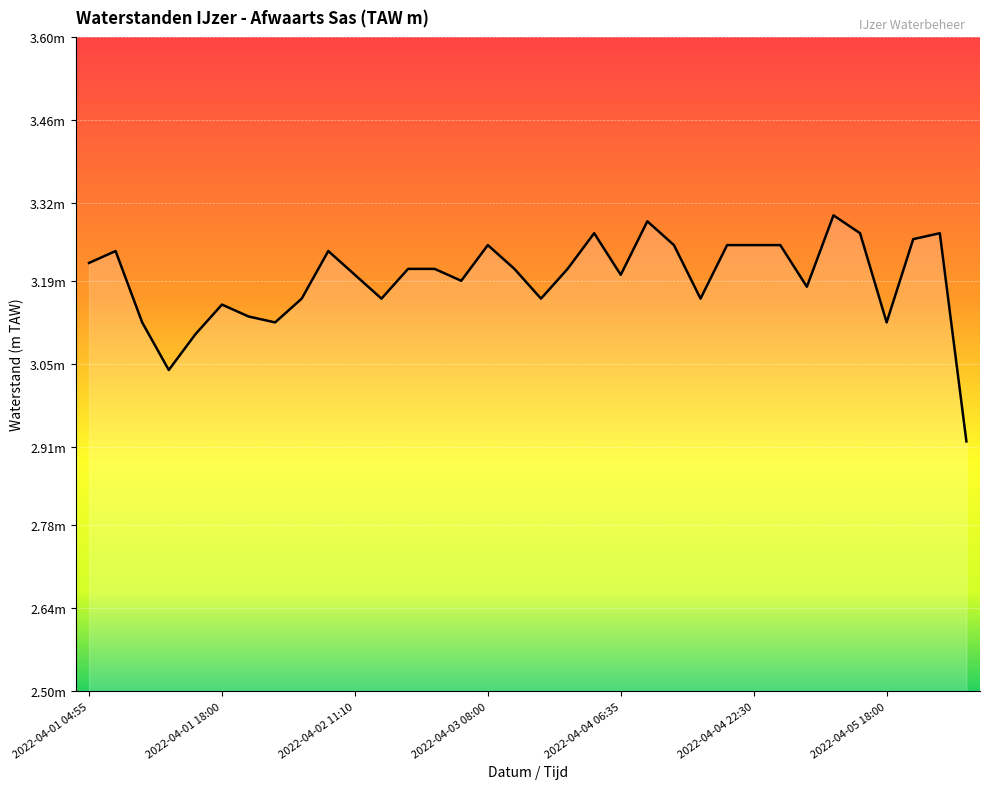

Which category has the lowest value across all series?

2022-04-06 07:10